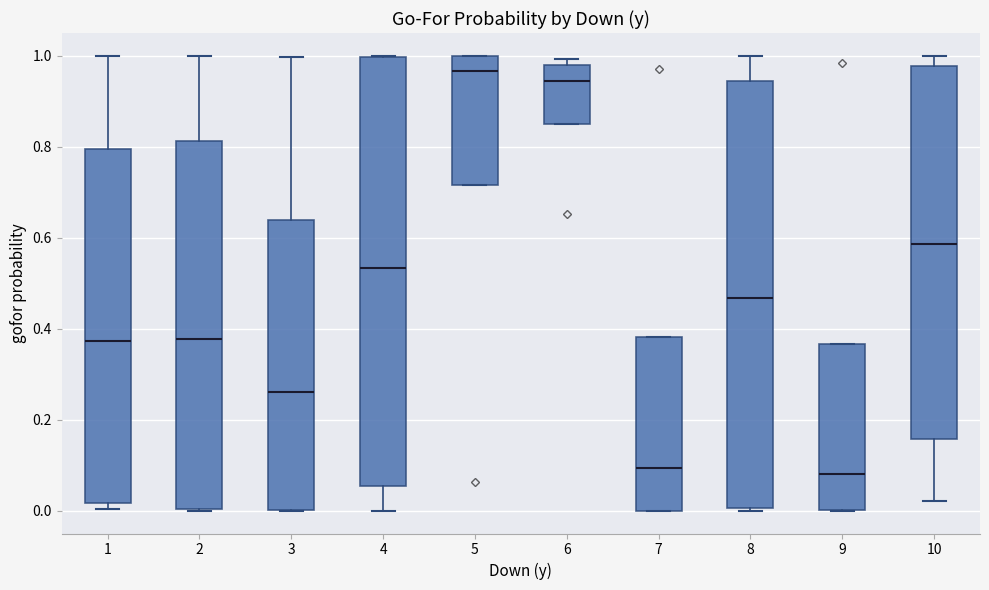

Reading left to right, transcribe this box plot: for each box, give where its median line is, the range the box spans, and where its two whiskers end, as read against the y-axis. The values are not printed on the chart, so give them approximately, as read against the axis.

1: median 0.38, box 0.02 to 0.80, whiskers 0.00 to 1.00
2: median 0.38, box 0.00 to 0.82, whiskers 0.00 to 1.00
3: median 0.26, box 0.00 to 0.64, whiskers 0.00 to 1.00
4: median 0.54, box 0.06 to 1.00, whiskers 0.00 to 1.00
5: median 0.96, box 0.72 to 1.00, whiskers 0.72 to 1.00
6: median 0.94, box 0.86 to 0.98, whiskers 0.86 to 1.00
7: median 0.10, box 0.00 to 0.38, whiskers 0.00 to 0.38
8: median 0.46, box 0.00 to 0.94, whiskers 0.00 to 1.00
9: median 0.08, box 0.00 to 0.36, whiskers 0.00 to 0.36
10: median 0.58, box 0.16 to 0.98, whiskers 0.02 to 1.00